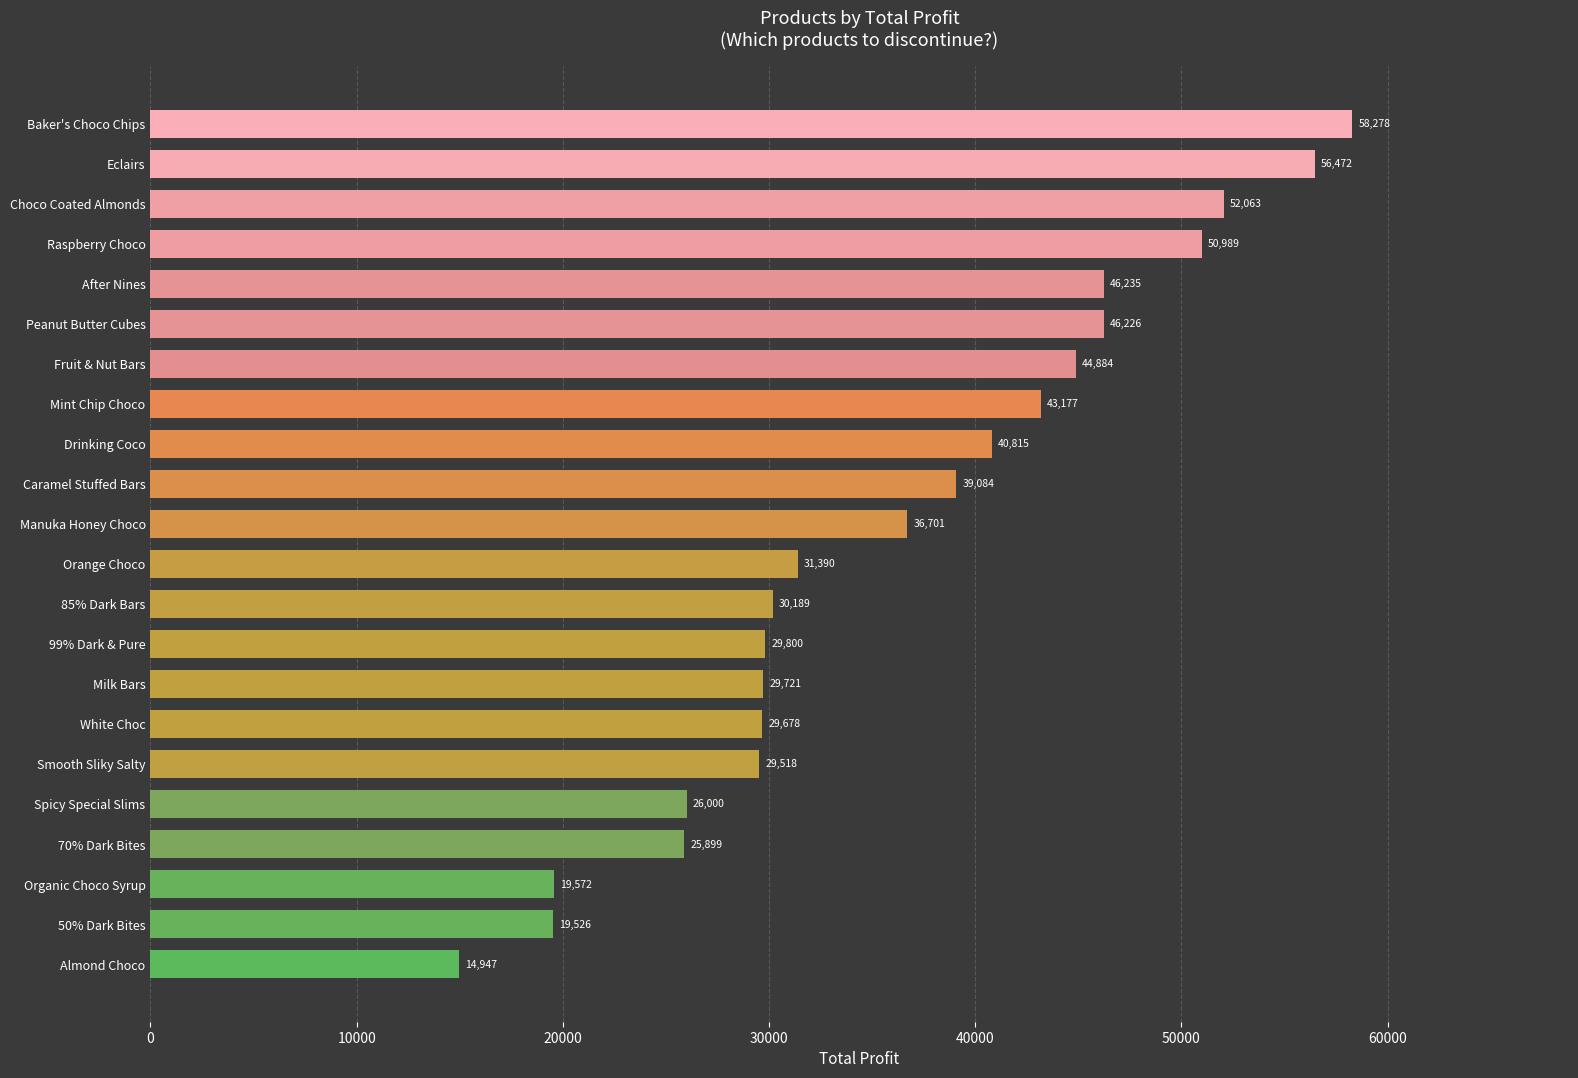

What is the difference between the second highest and second lowest values?

36946.0